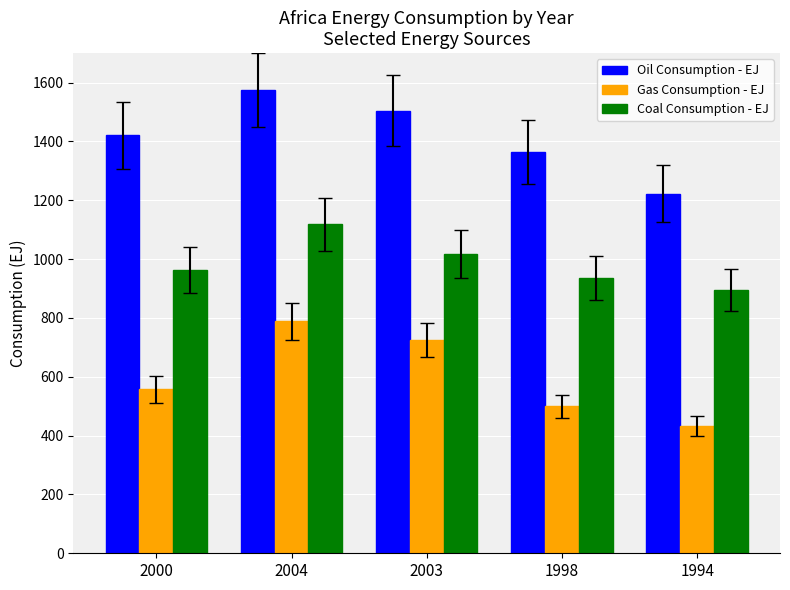

What is the smallest value displayed?

431.8